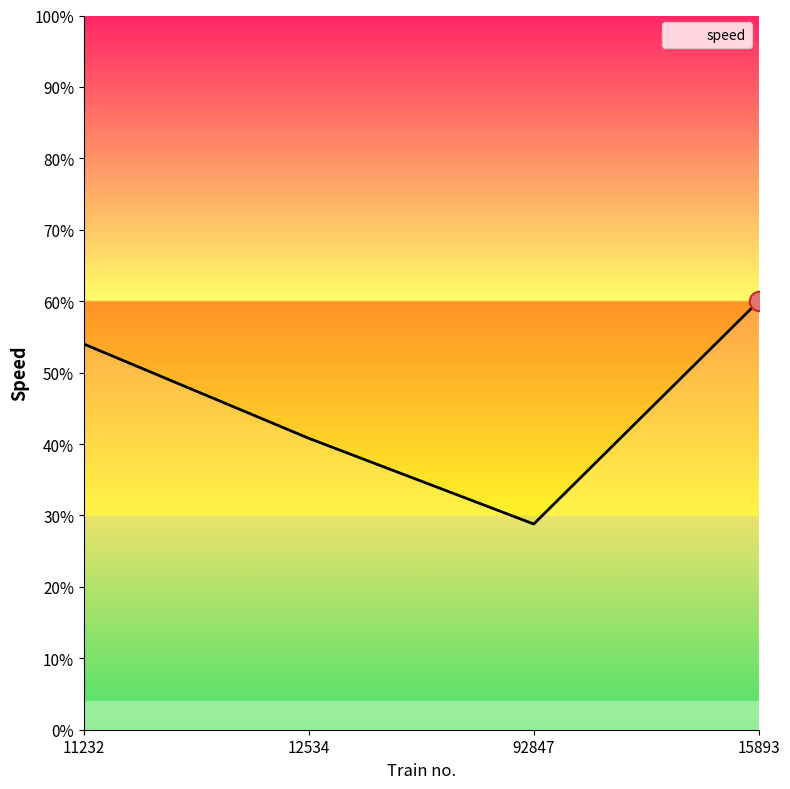

Rank the categories by value from highest to lowest.

15893, 11232, 12534, 92847